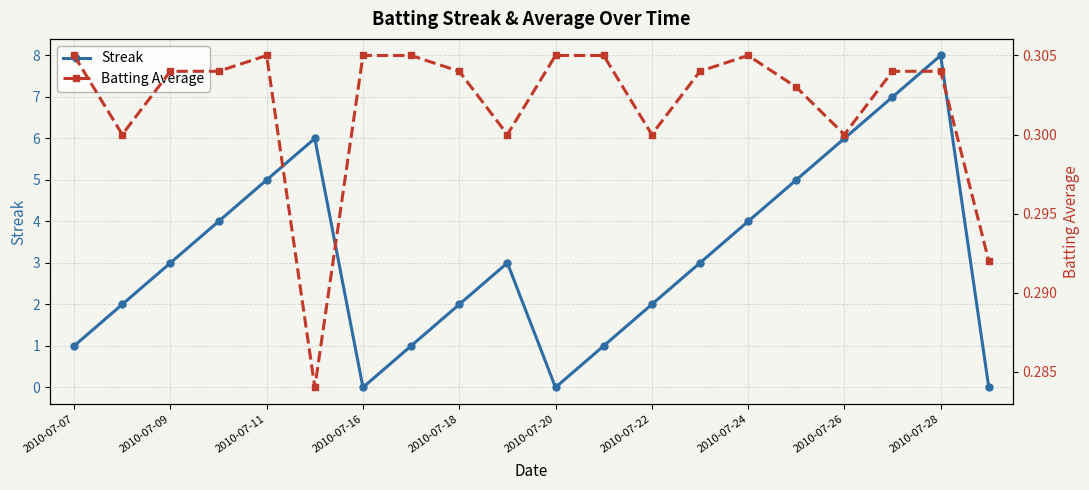

Rank the series by their average value, from highest to lowest.

Streak, Batting Average